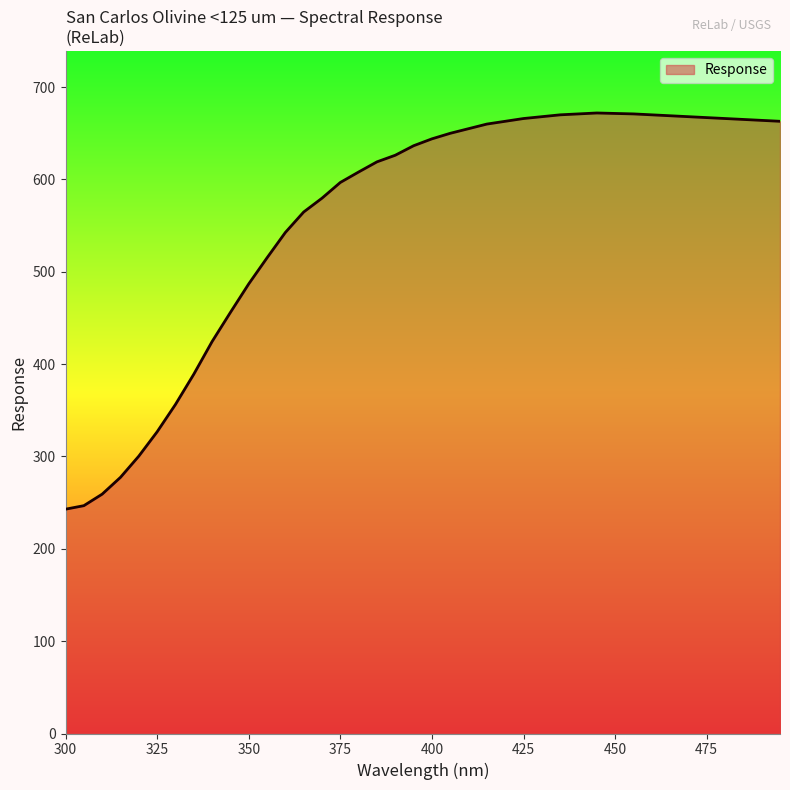

What is the maximum value shown in the chart?

672.0